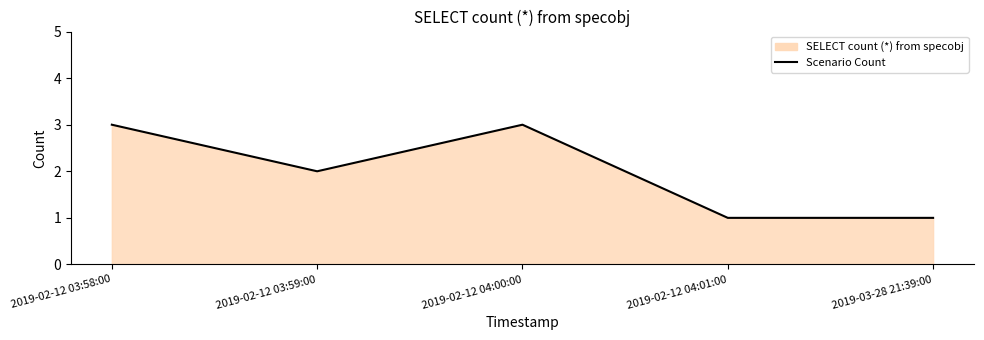

What position from the left is 2019-02-12 03:58:00?

1